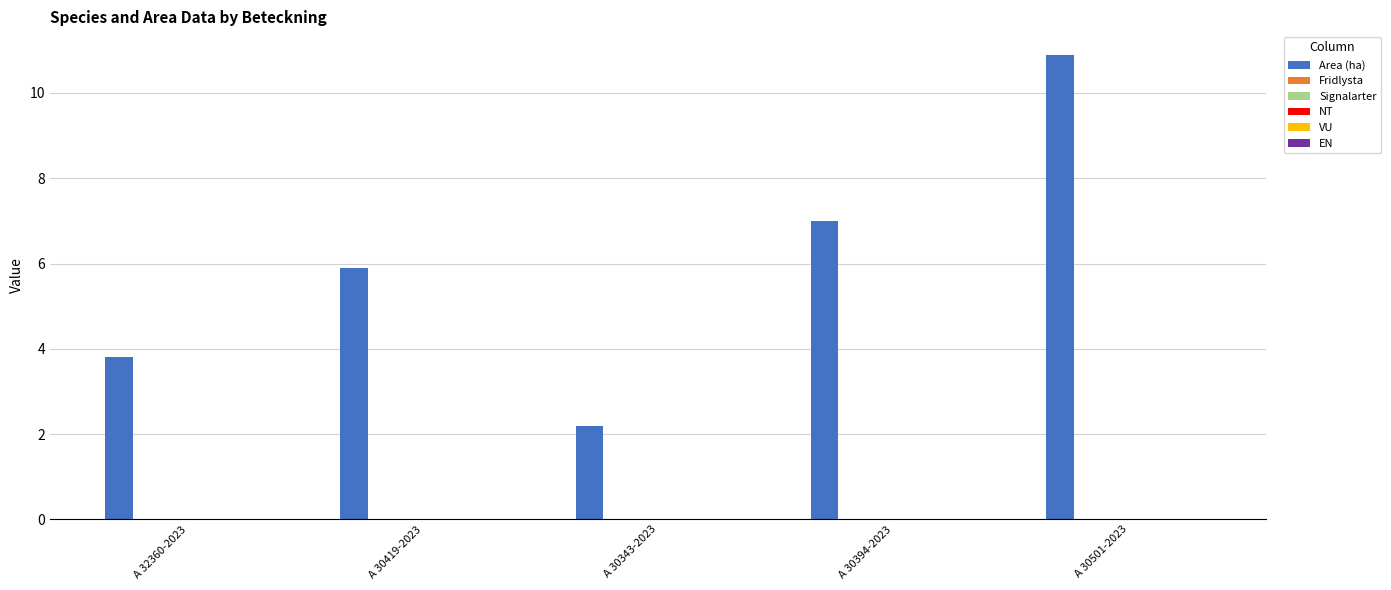

Reading left to right, extract all data points from this chart.

3.8	5.9	2.2	7.0	10.9